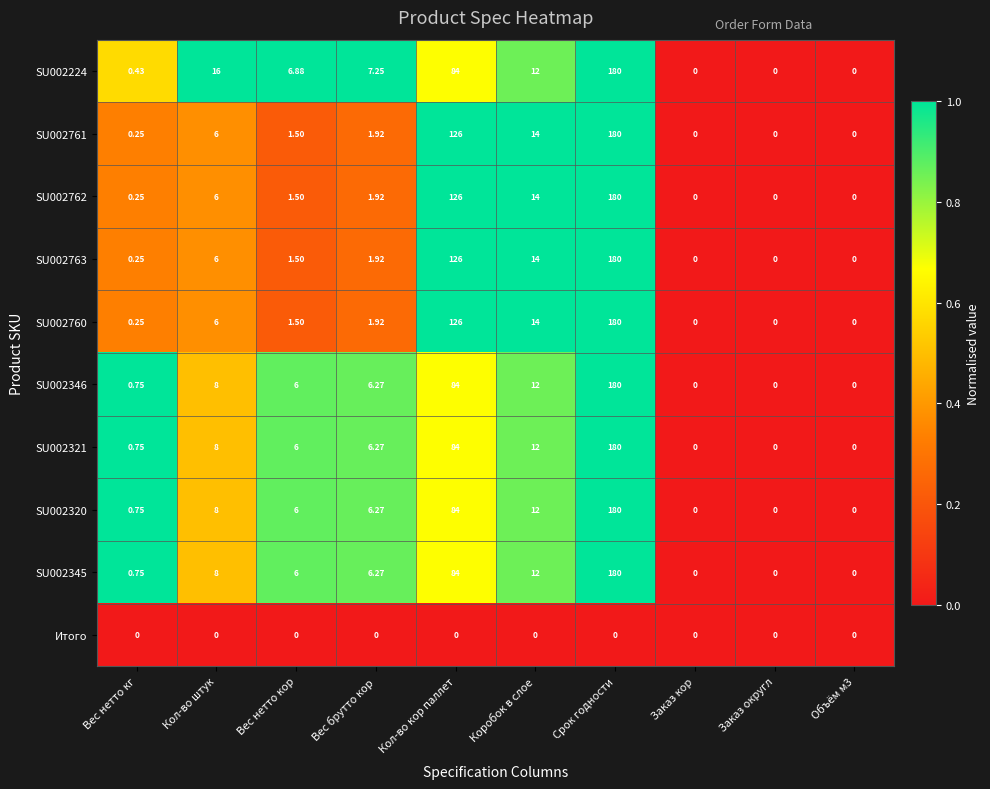

Which category has the highest value across all series?

Срок годности